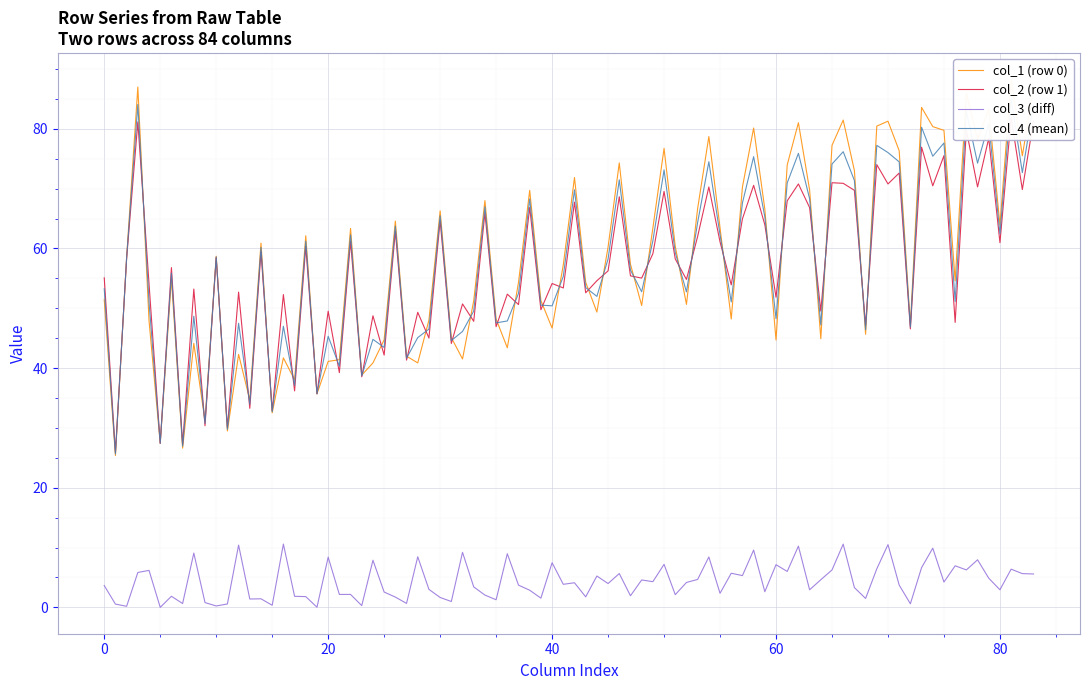

Is the value of col_1 at 0 greater than the value of col_2 at 0?

No